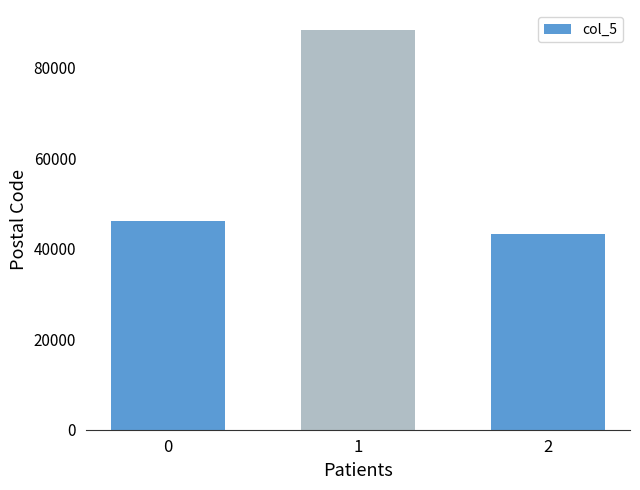

List the labels in order of value, smallest first.

2, 0, 1